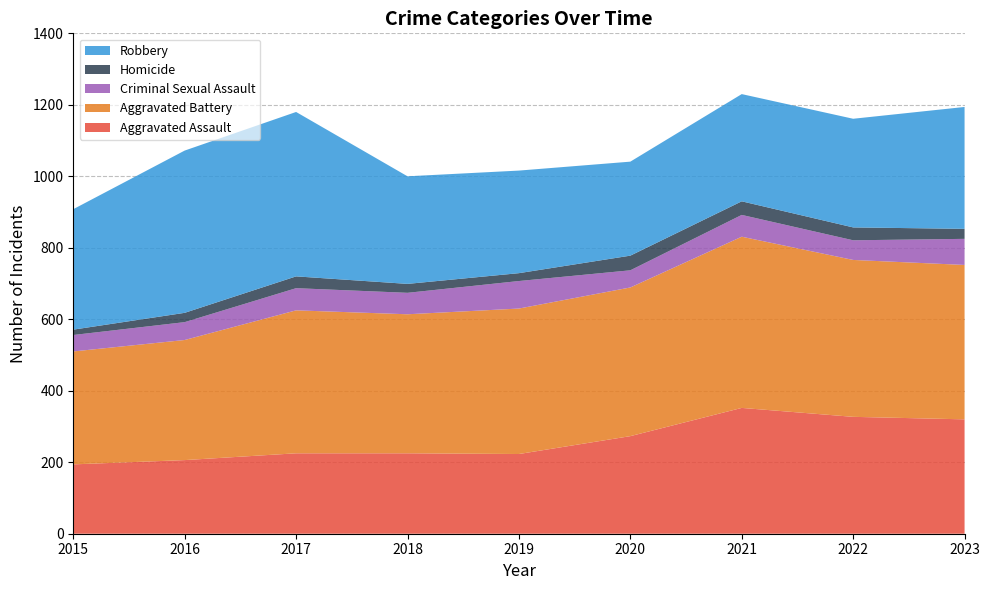

Reading right to left, transcribe all the data shown in this chart.

Aggravated Assault: 320	327	352	273	223	225	225	206	194
Aggravated Battery: 432	439	479	416	407	389	400	336	316
Criminal Sexual Assault: 73	55	61	48	77	60	62	50	46
Homicide: 28	36	38	41	22	25	33	26	15
Robbery: 341	304	300	263	287	301	460	454	337